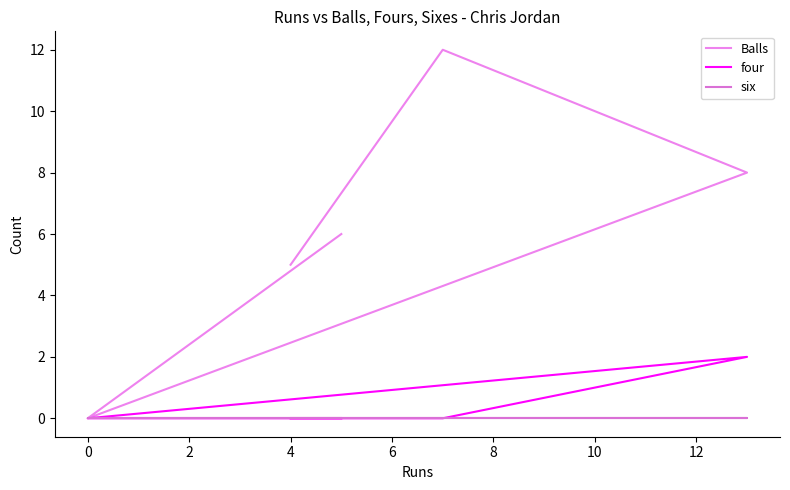

True or false: six and four intersect in this chart.

False